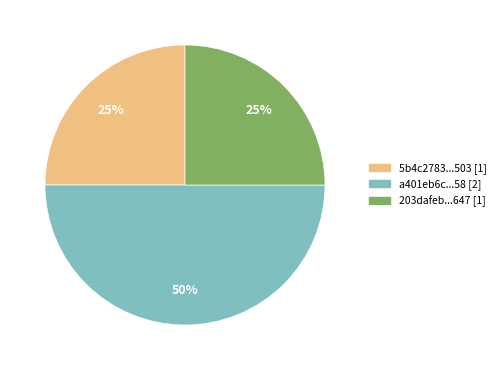

To the nearest percent, what is the difference between the largest and smallest slice percentages?

25%